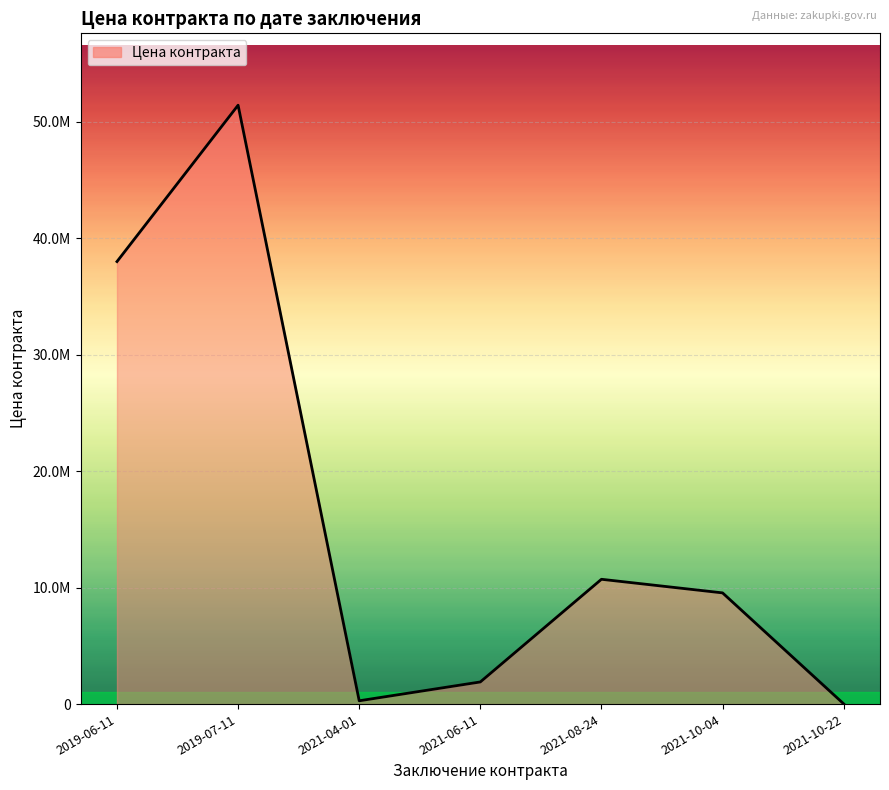

Which has a higher value, 2021-08-24 or 2019-07-11?

2019-07-11